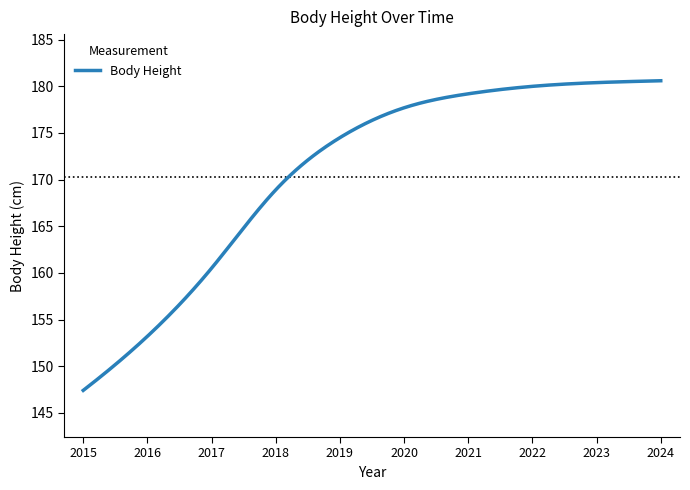

How many lines are shown in the chart?

1